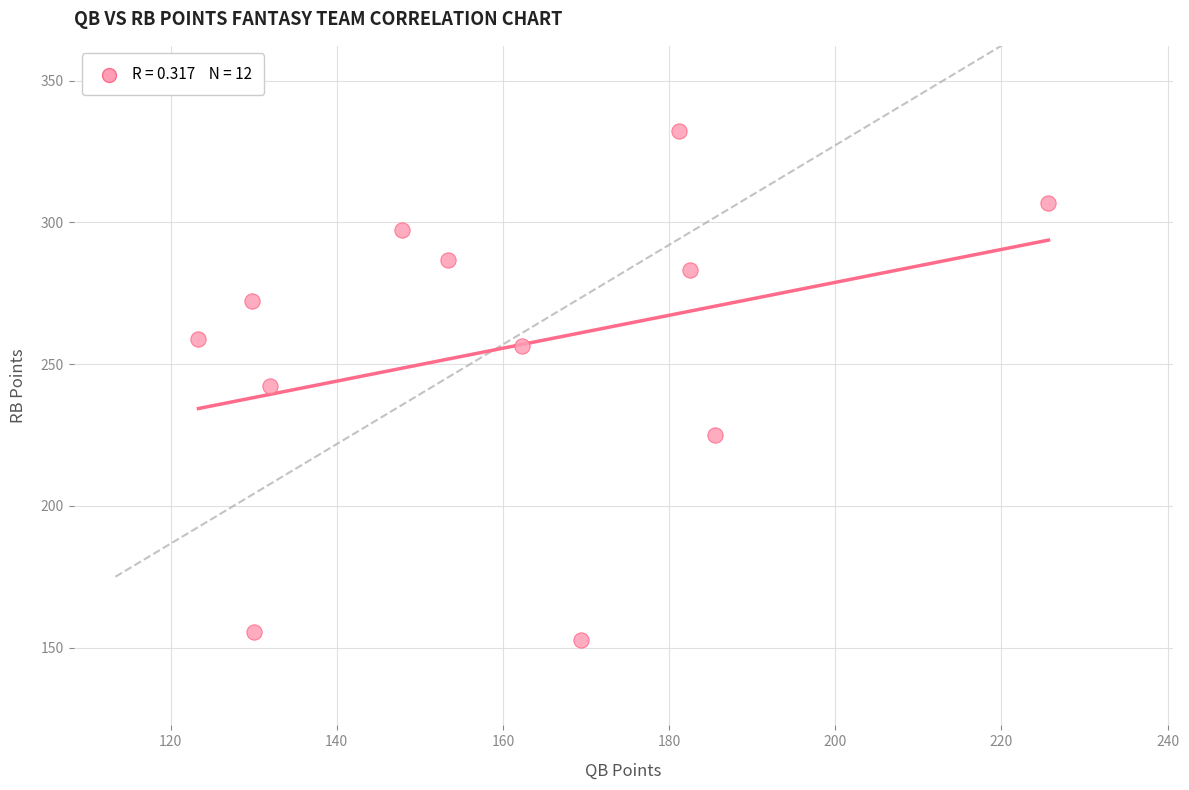

What is the range of X values (max minus min)?

102.3